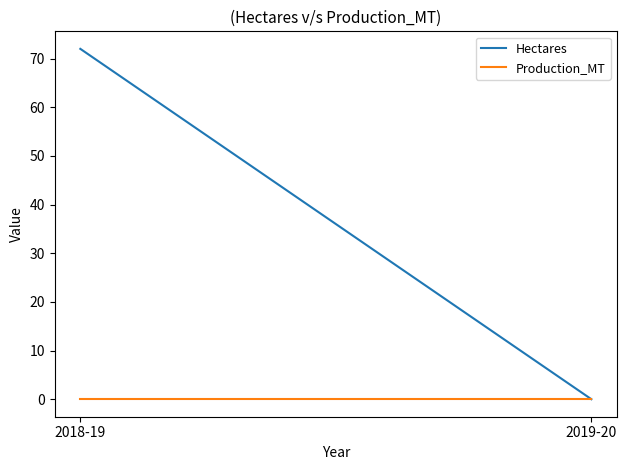

How many lines are shown in the chart?

2